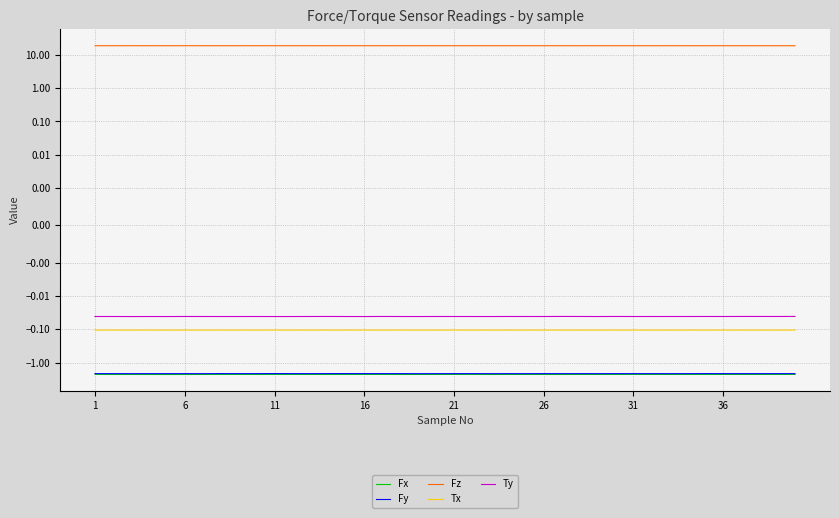

Between 21 and 26, which series saw the biggest shift?

Fz